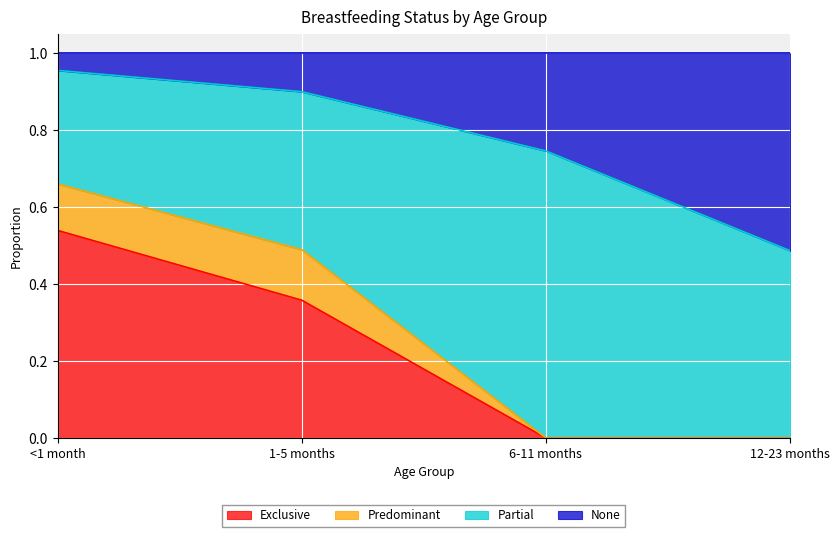

The Exclusive series shows 0.5 at 1-5 months. True or false?

False